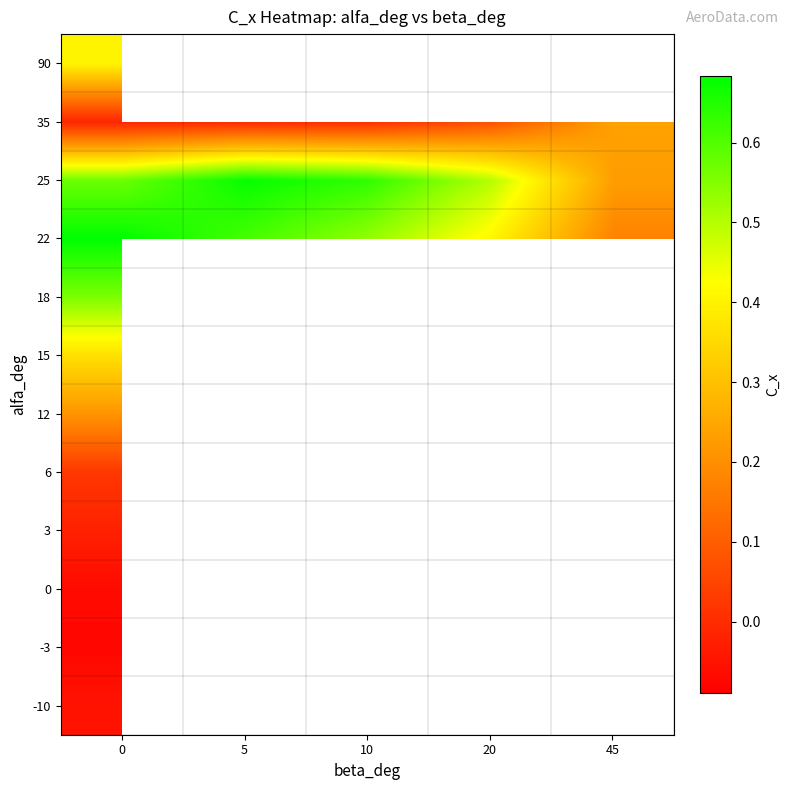

What is the maximum value shown in the chart?

0.7